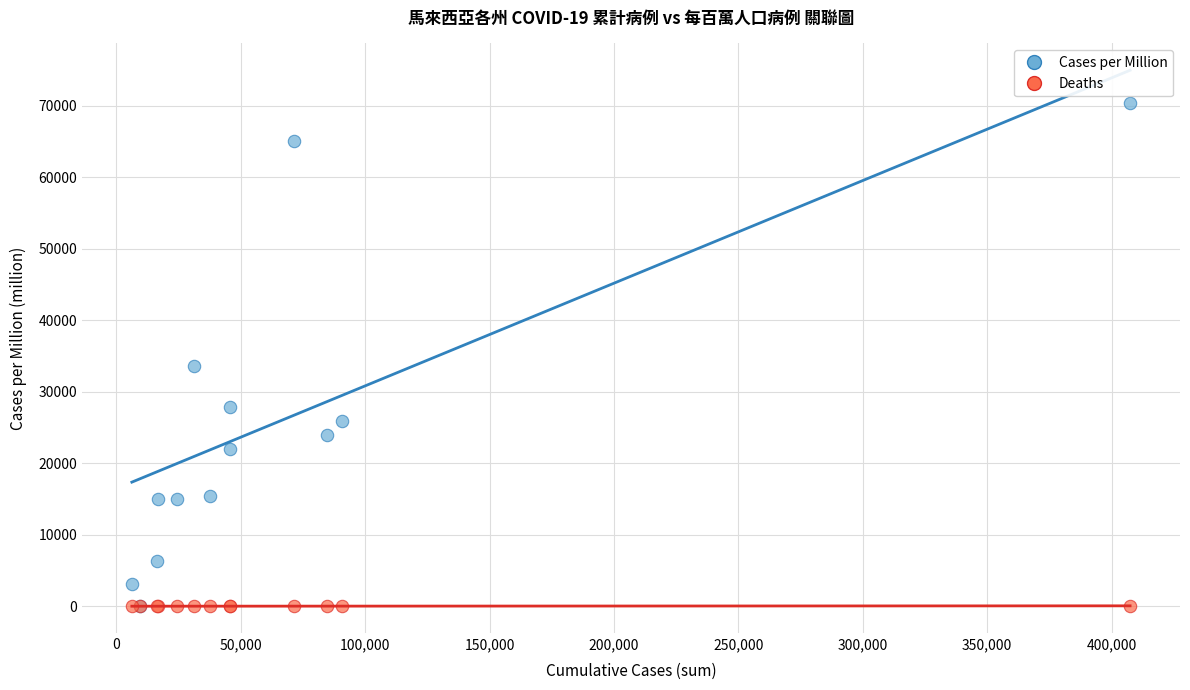

What are all the series names shown in the legend?

Cases per Million, Deaths